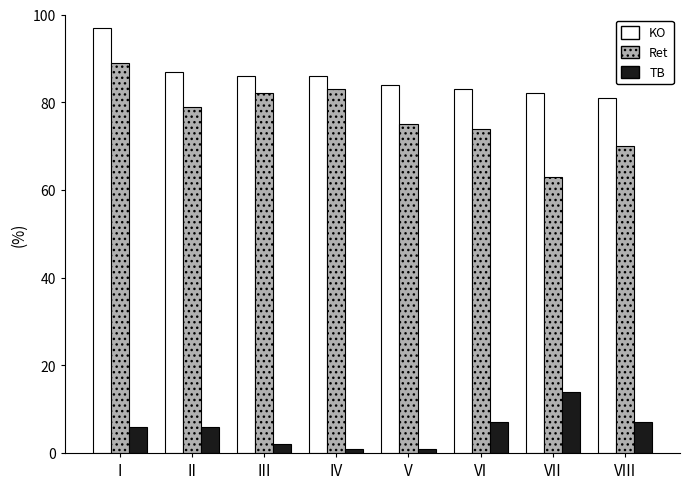

Reading left to right, what are all the values shown in this chart?

KO: 97.0	87.0	86.0	86.0	84.0	83.0	82.0	81.0
Ret: 89.0	79.0	82.0	83.0	75.0	74.0	63.0	70.0
TB: 6.0	6.0	2.0	1.0	1.0	7.0	14.0	7.0